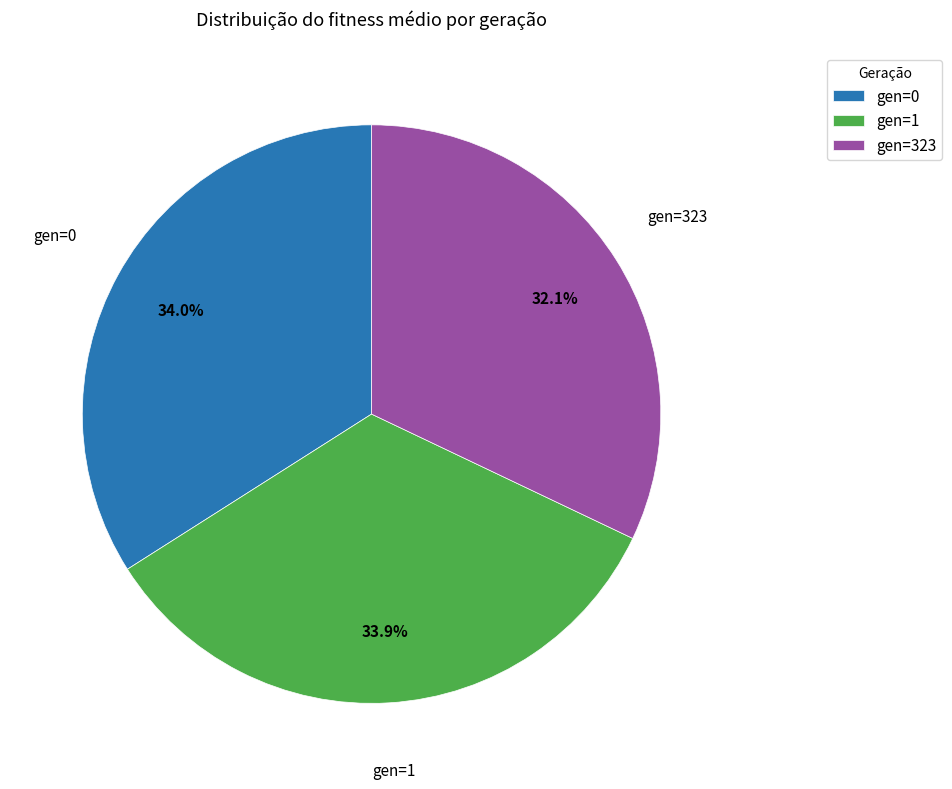

What is the ratio of the value at gen=0 to the value at gen=1?

1.0